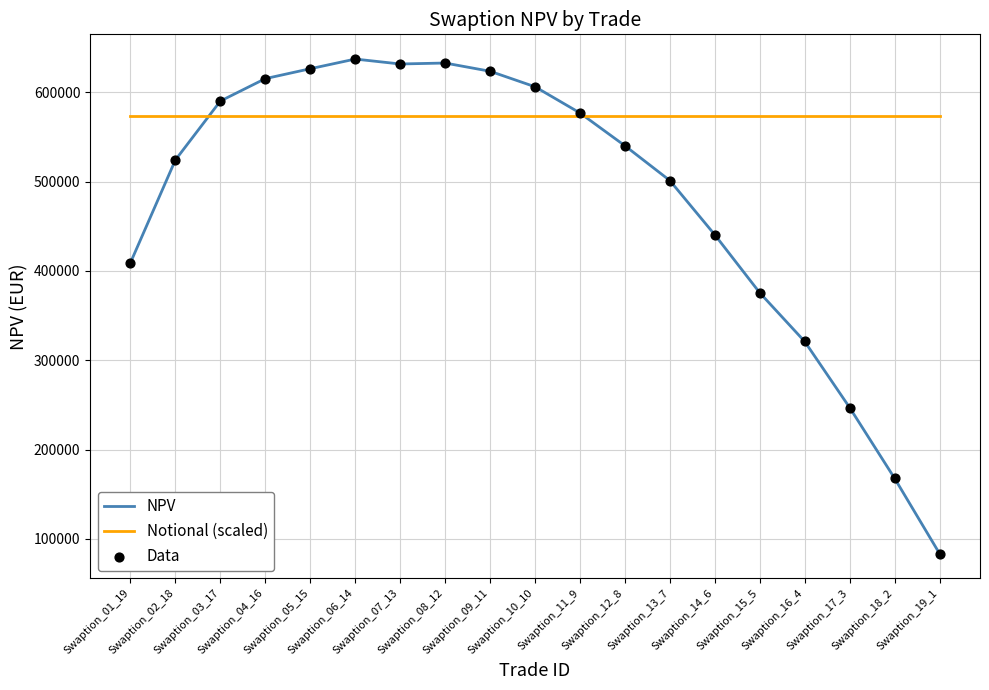

Which series has the largest total across all categories?

Notional (scaled)